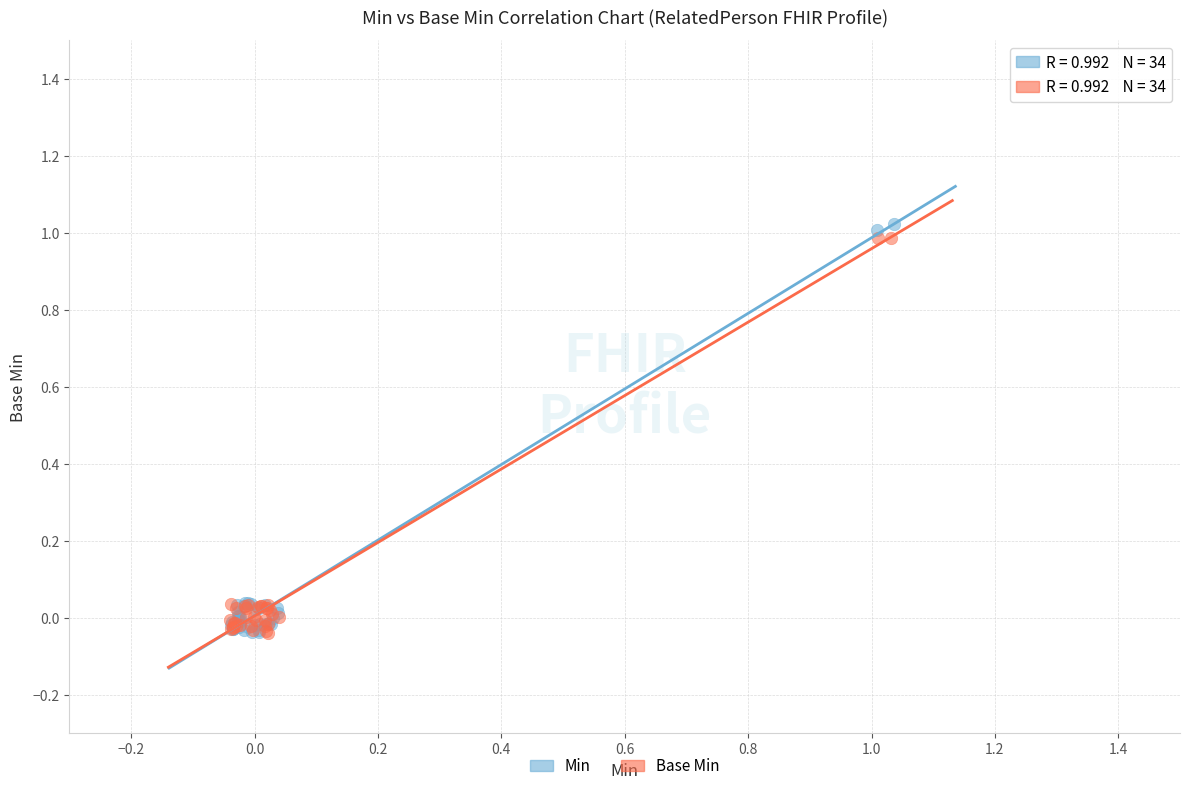

Which series has the widest spread of Y values?

Min